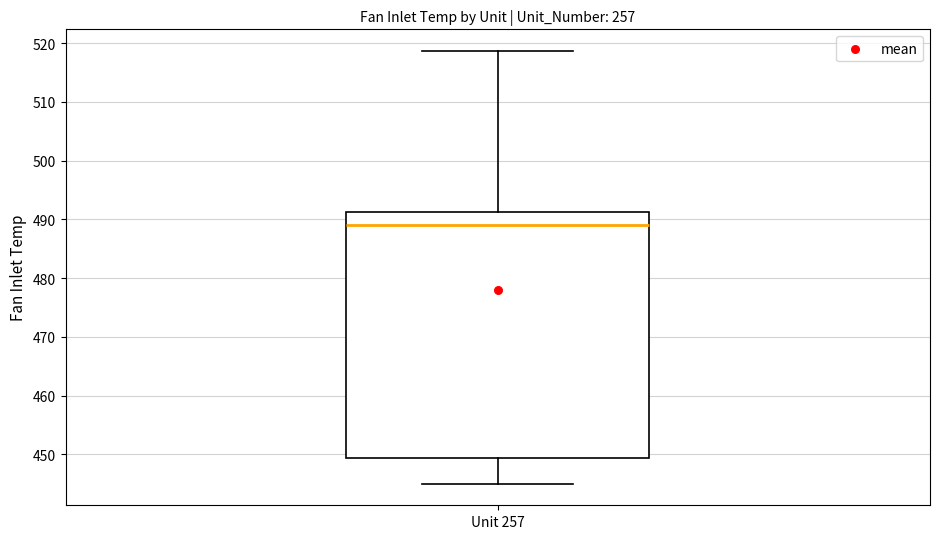

Transcribe this box plot: give where the median line is, the range the box spans, and where the two whiskers end, as read against the y-axis. The values are not printed on the chart, so give them approximately, as read against the axis.

median 489, box 449 to 491, whiskers 445 to 519